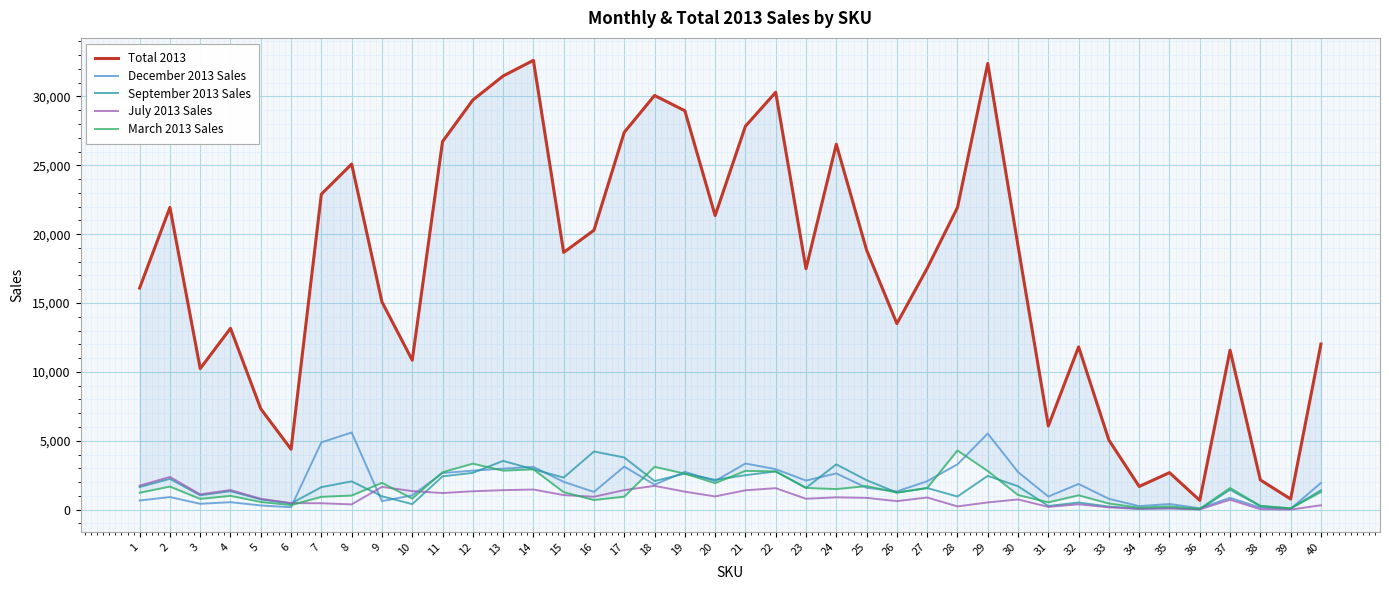

What is the value of the July 2013 Sales point at the 32nd from the left?

393